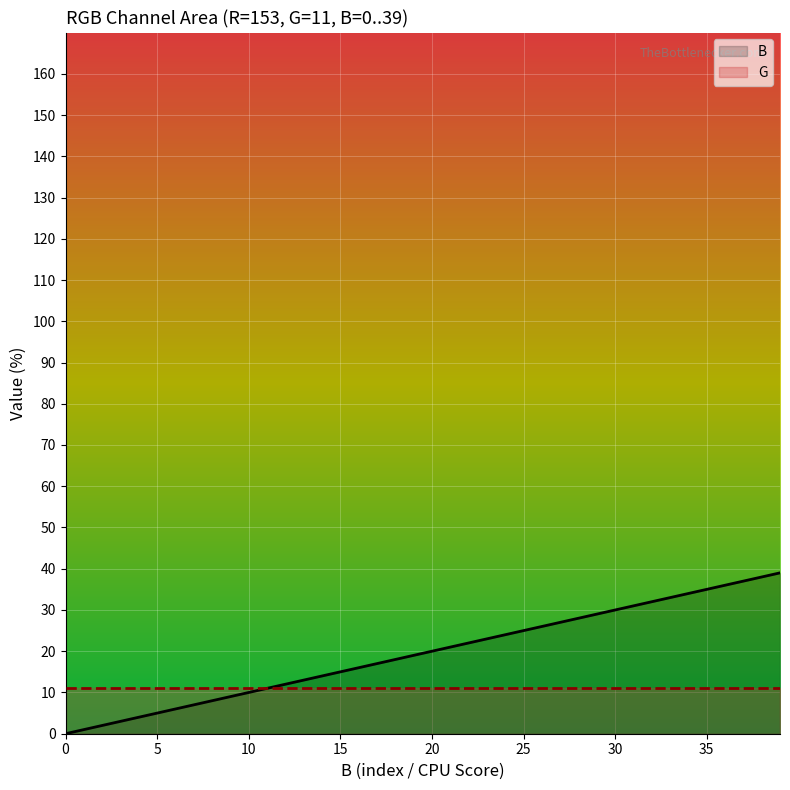

True or false: B and G intersect in this chart.

False